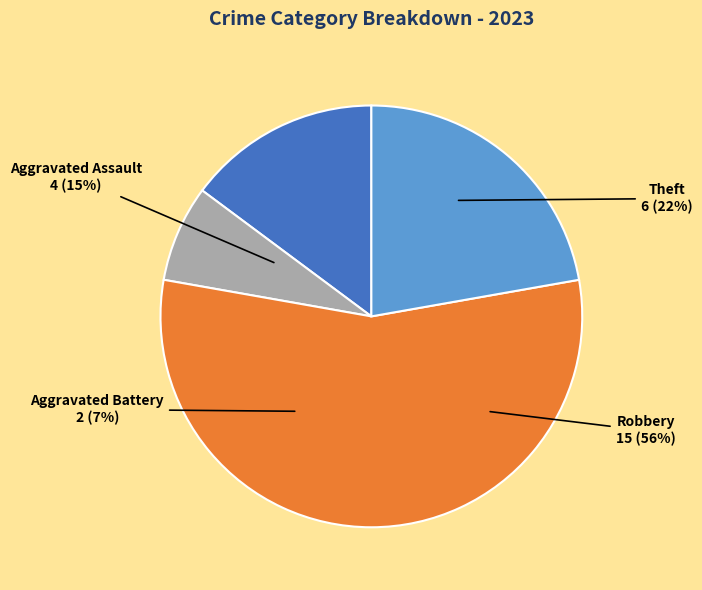

Which slice is the smallest?

Aggravated Battery